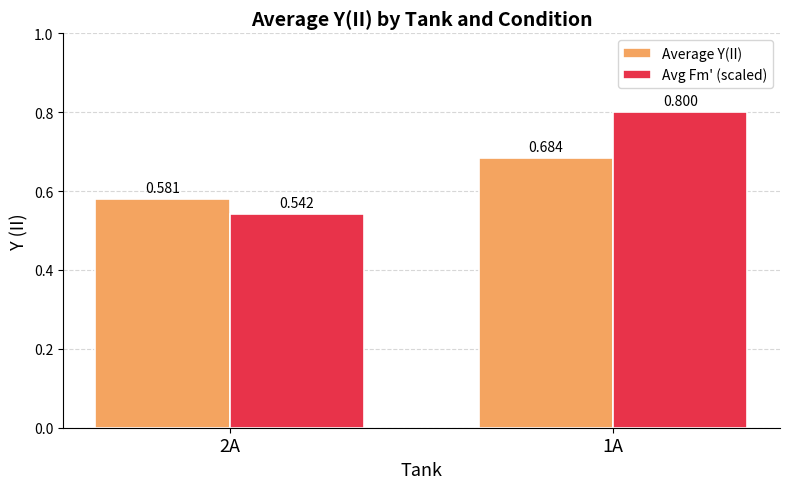

The value of Avg Fm' (scaled) at 1A is 1.2. True or false?

False